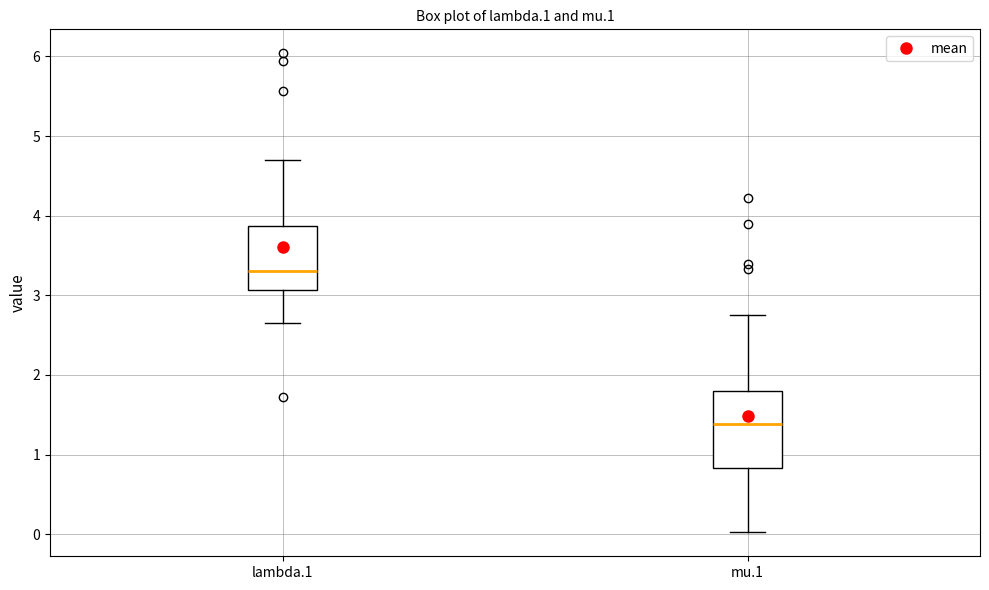

Reading left to right, transcribe this box plot: for each box, give where its median line is, the range the box spans, and where its two whiskers end, as read against the y-axis. The values are not printed on the chart, so give them approximately, as read against the axis.

lambda.1: median 3.3, box 3.1 to 3.9, whiskers 2.6 to 4.7
mu.1: median 1.4, box 0.8 to 1.8, whiskers 0.0 to 2.7